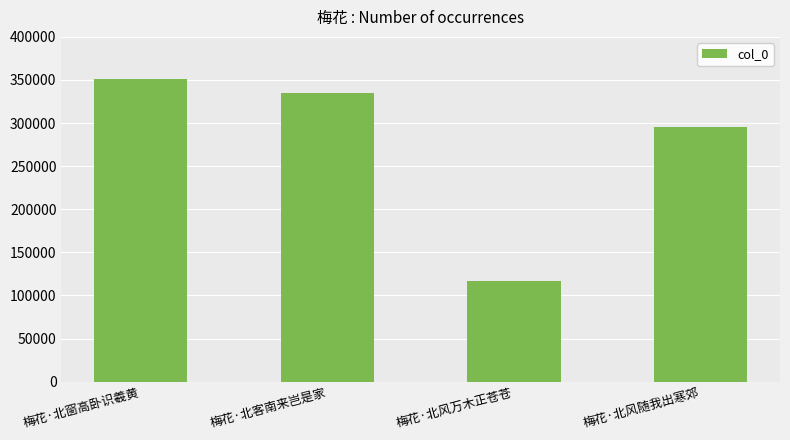

What position from the right is 梅花·北客南来岂是家?

3